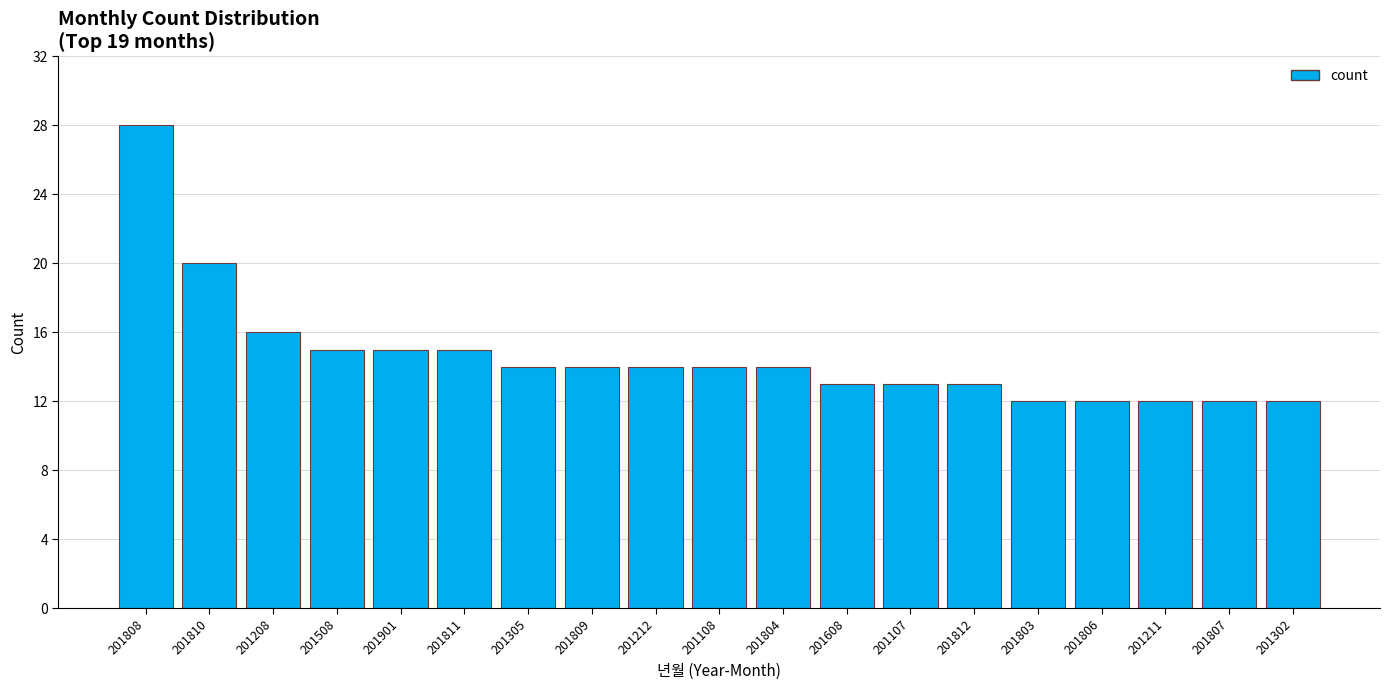

True or false: the data shows 12 at 201211.

True